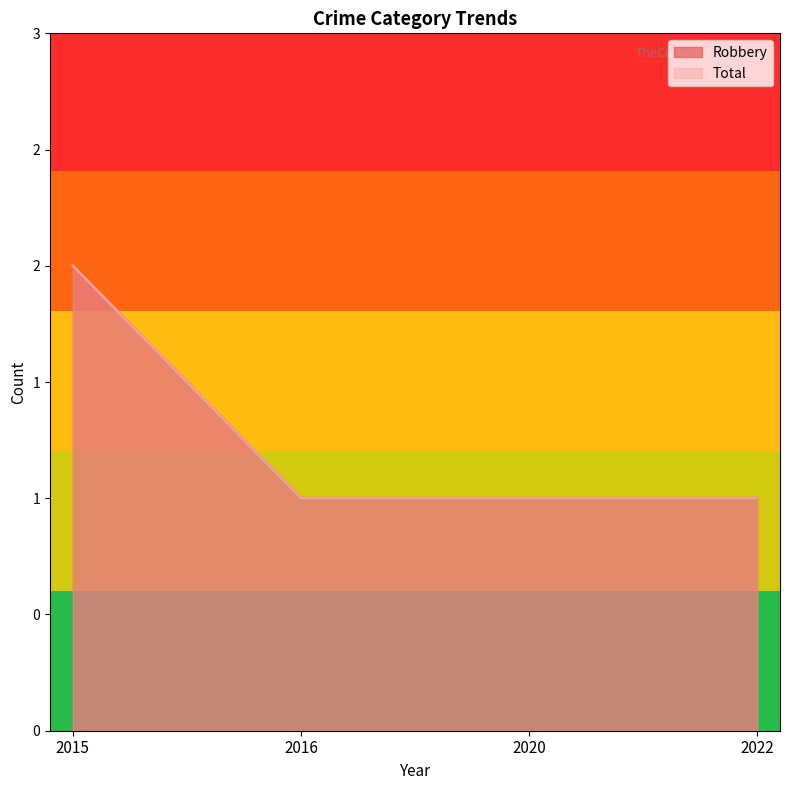

What are all the series names shown in the legend?

Robbery, Total